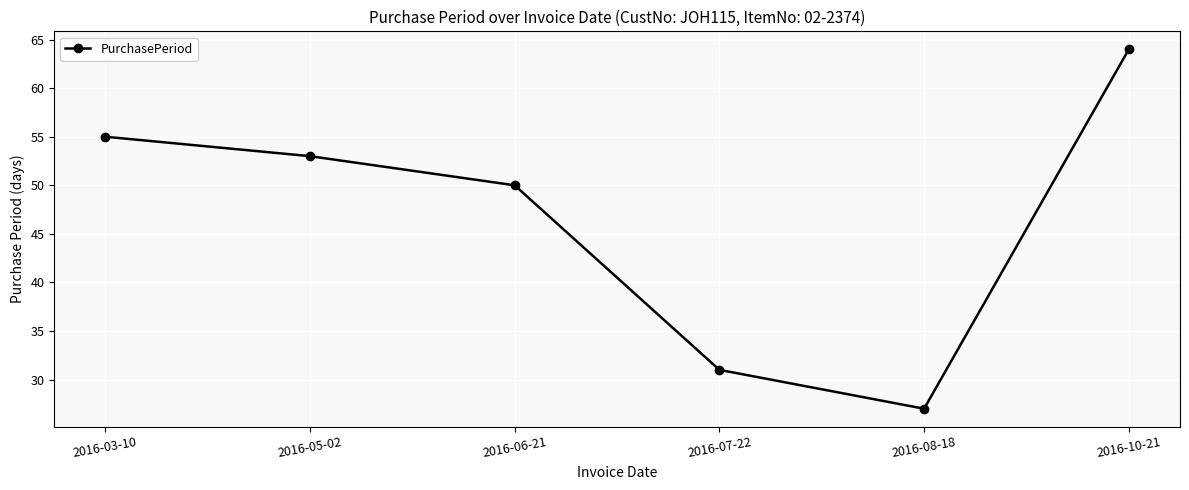

Approximately how many times larger is the value at 2016-08-18 compared to 2016-10-21?

0.4